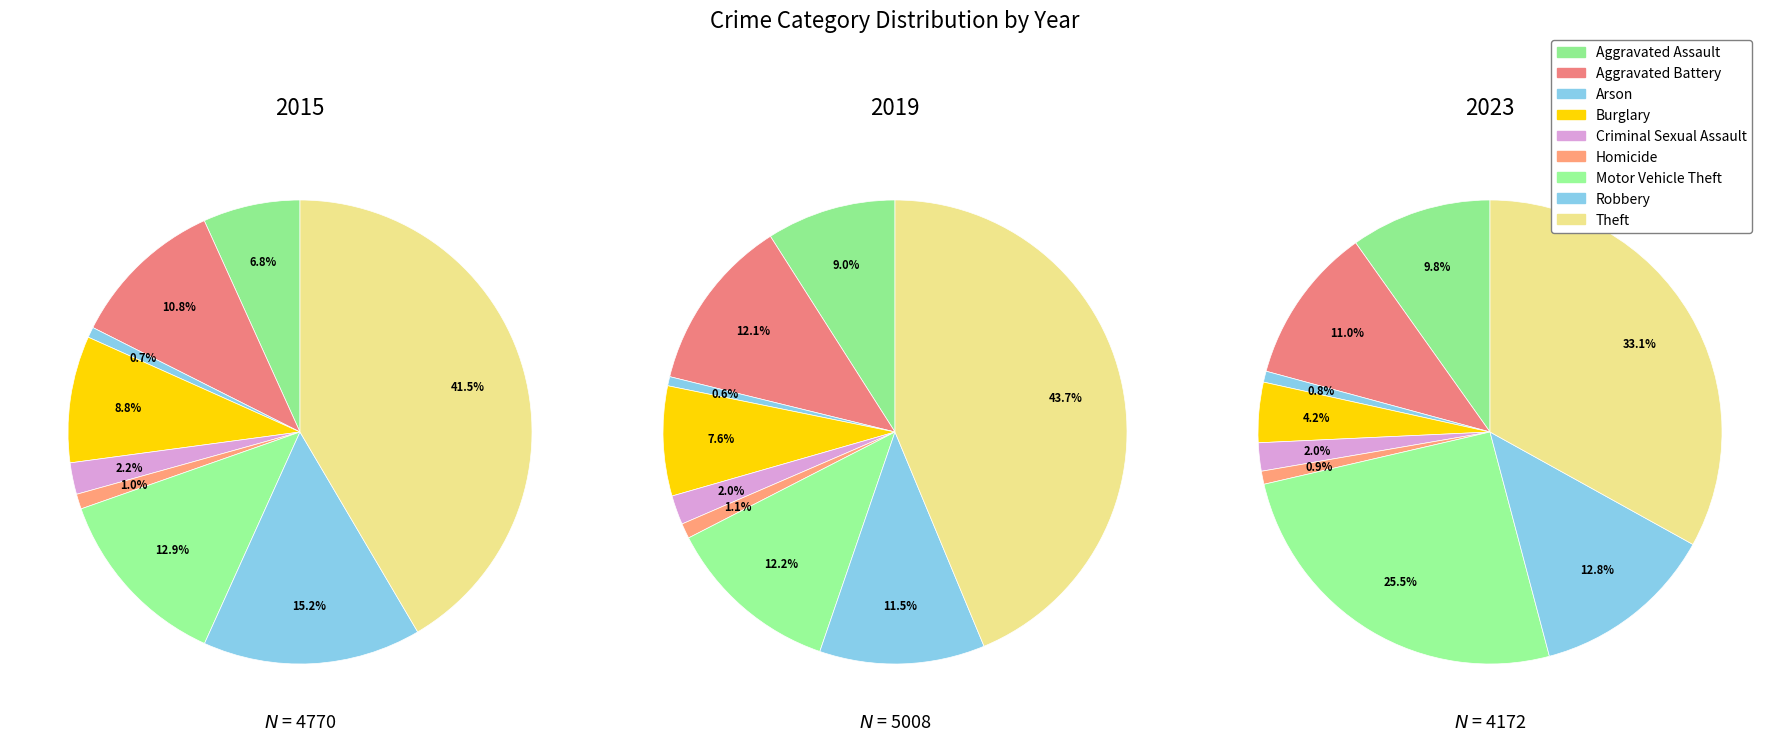

To the nearest percent, what is the difference between the Theft and Motor Vehicle Theft slice percentages?

8%